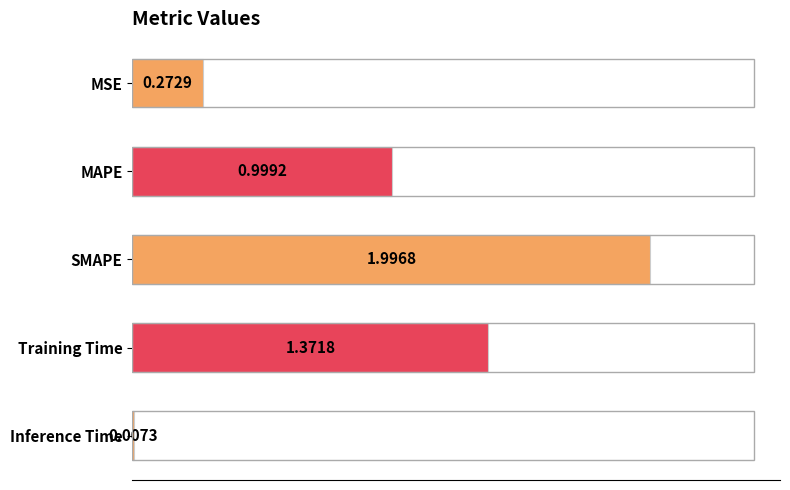

What is the sum of the values at MSE and MAPE?

1.3